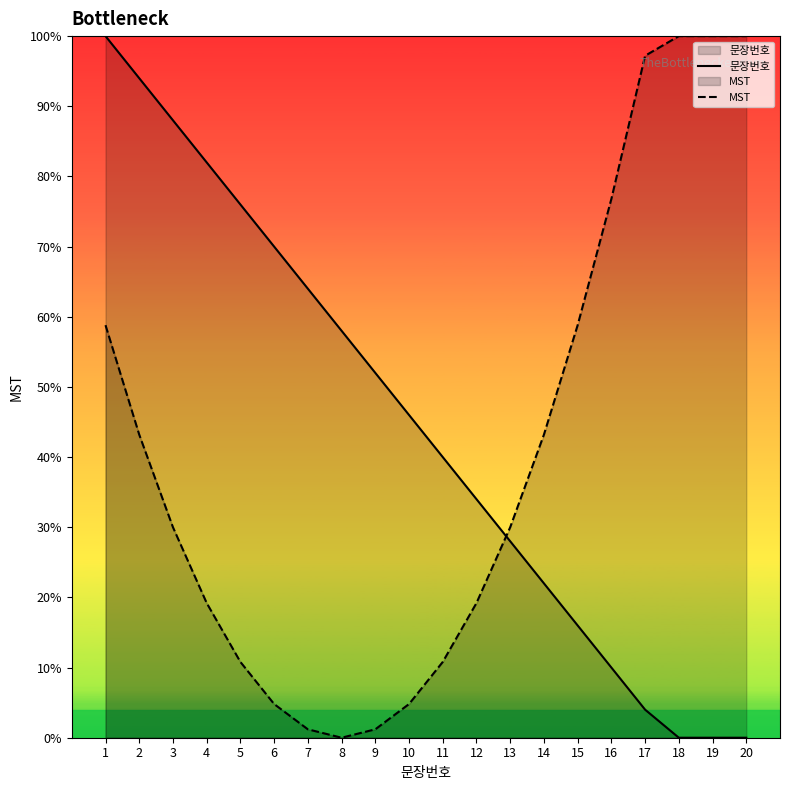

How many times do 문장번호 and MST cross each other?

1